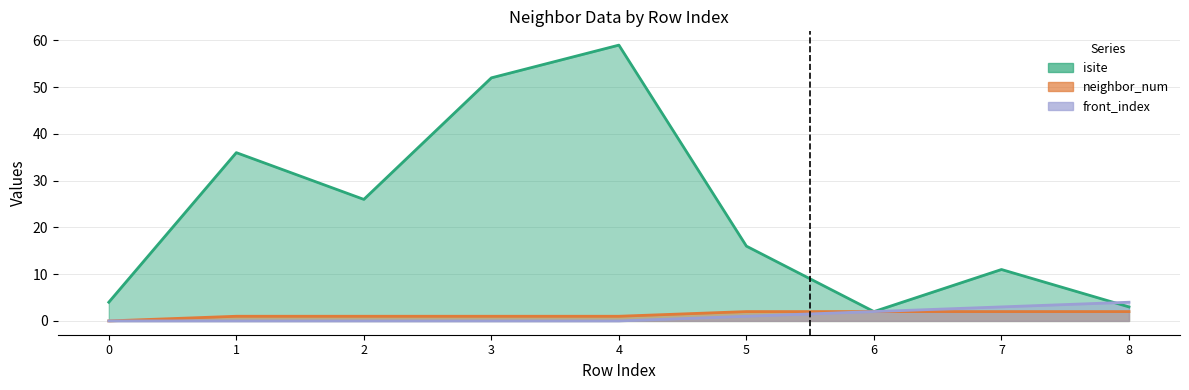

True or false: neighbor_num and front_index intersect in this chart.

False